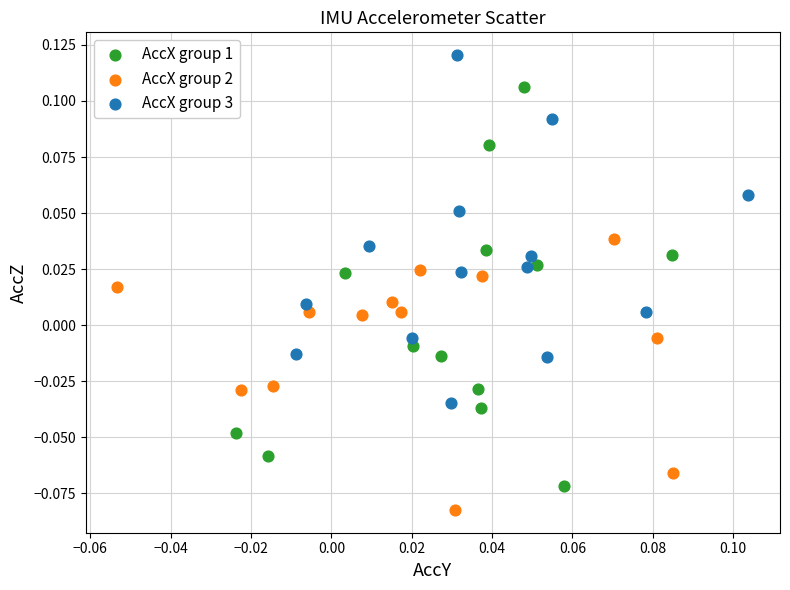

Which series has the largest Y range (max minus min)?

AccX group 1